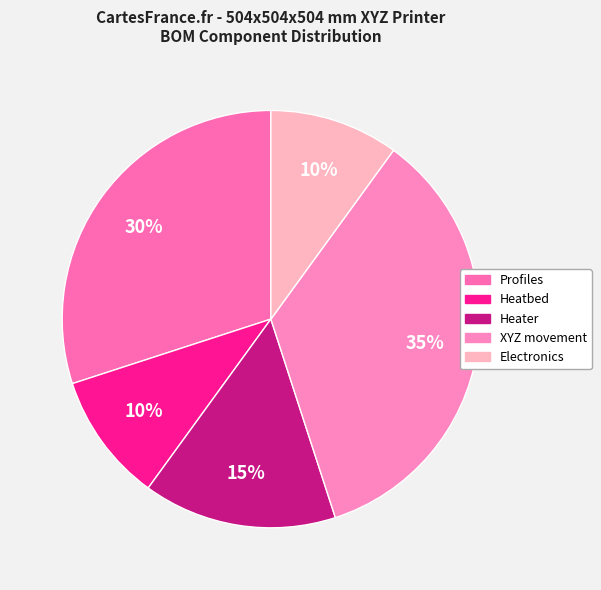

How much of the chart is everything except Profiles?

70.0%